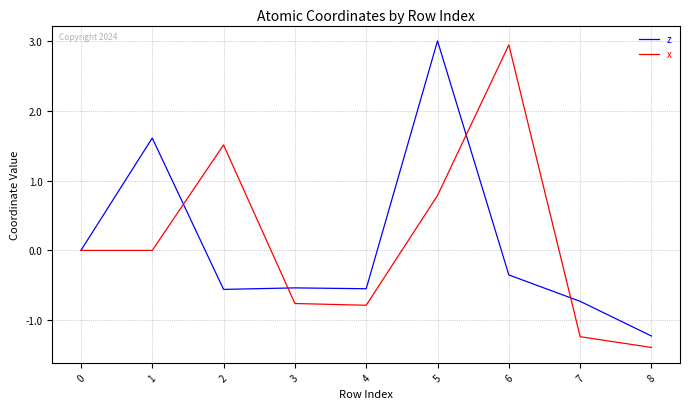

What is the total value across all series at 4?

-1.3